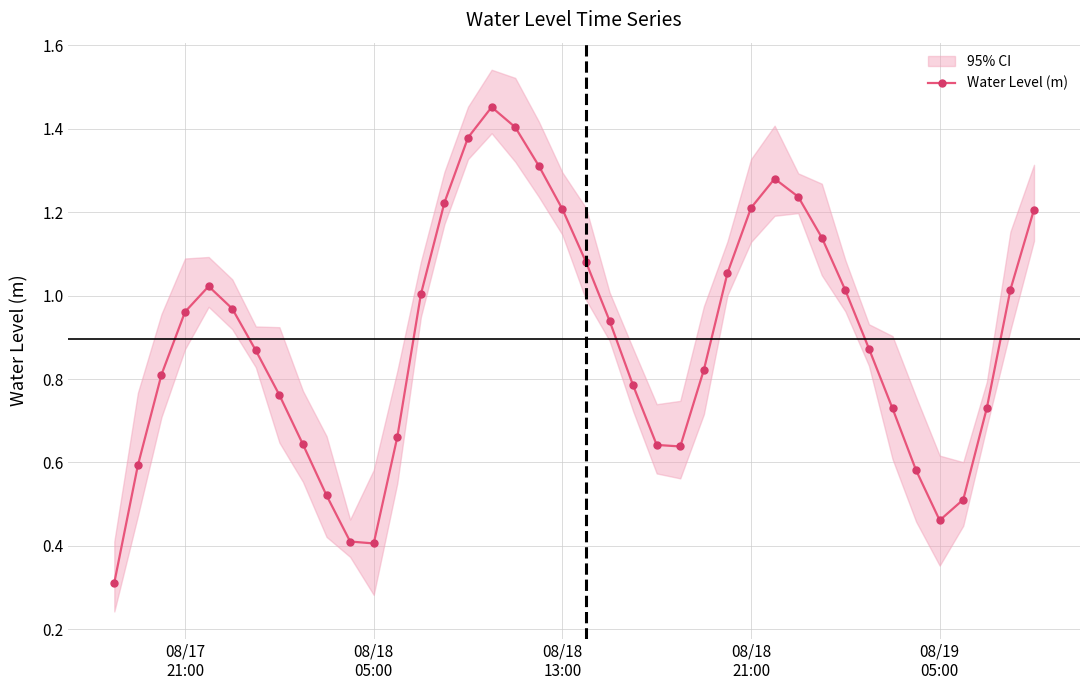

How many points are higher than both their immediate neighbors (excluding endpoints)?

3